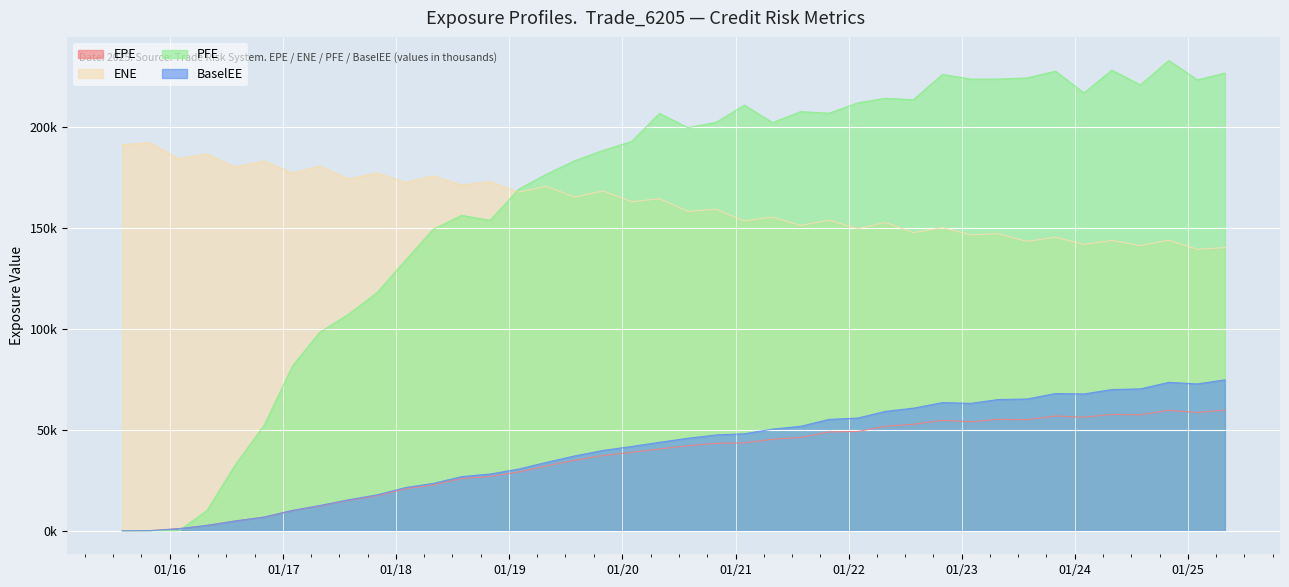

Which series changed the most between 2019-01-31 and 2020-04-30?

PFE